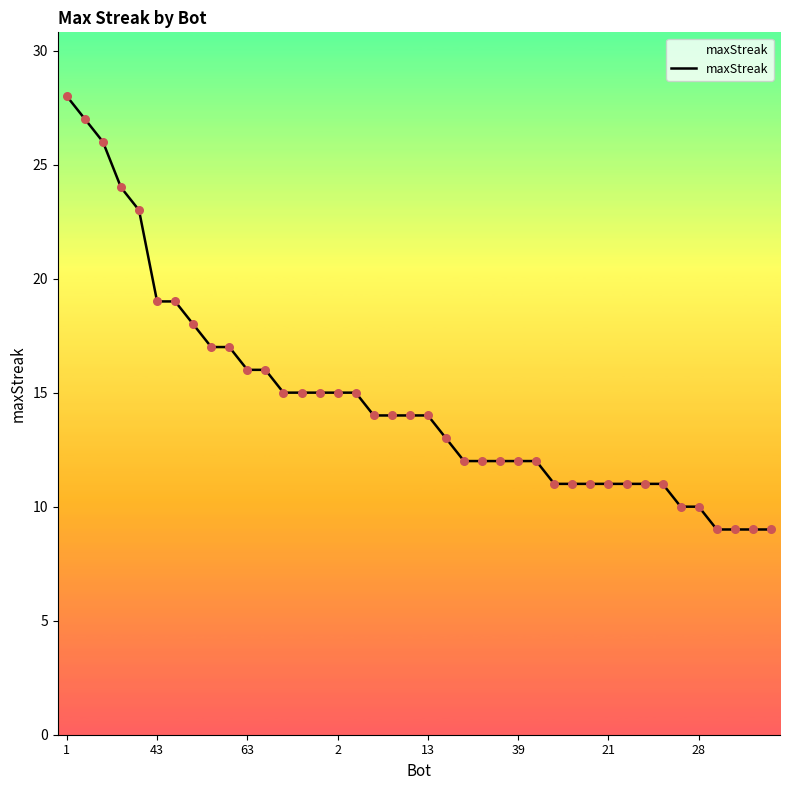

What is the difference between the maximum and minimum values?

19